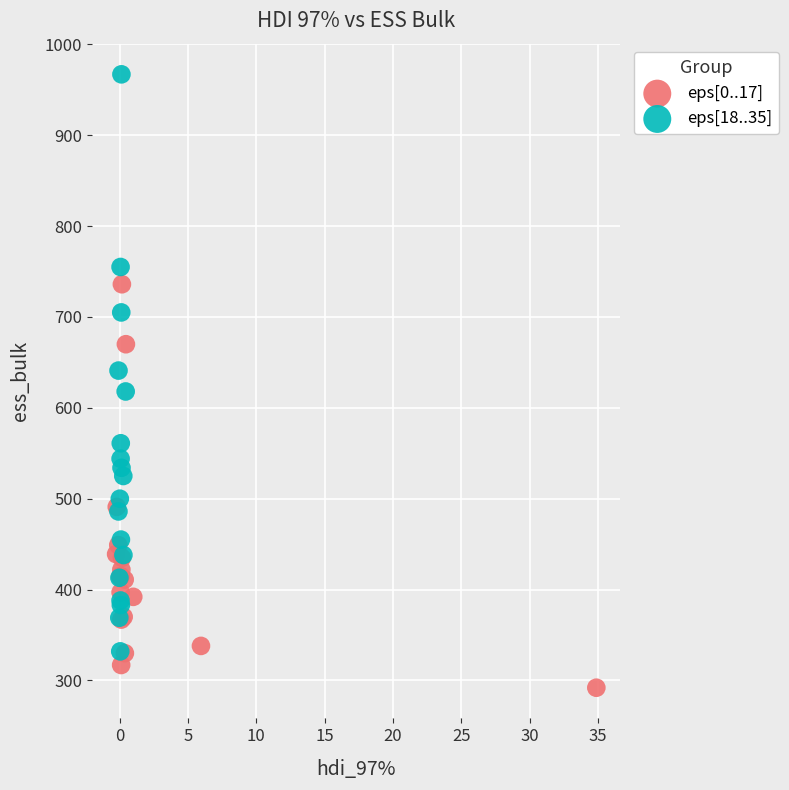

What are all the series names shown in the legend?

eps[0..17], eps[18..35]